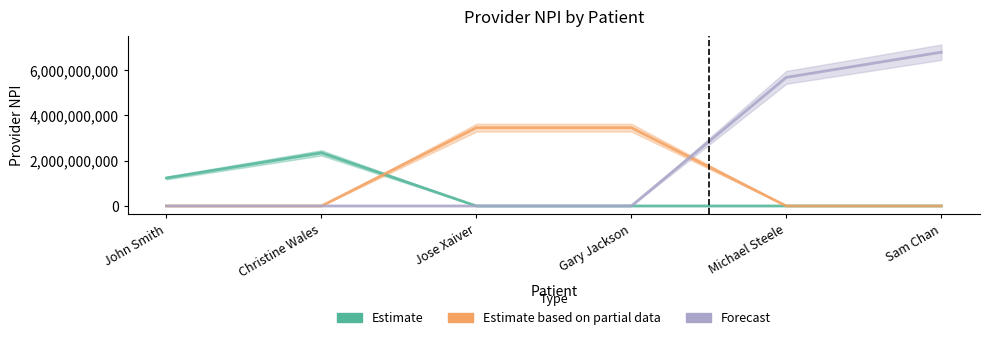

At Gary Jackson, list the series in order from smallest to largest.

Estimate, Forecast, Estimate based on partial data